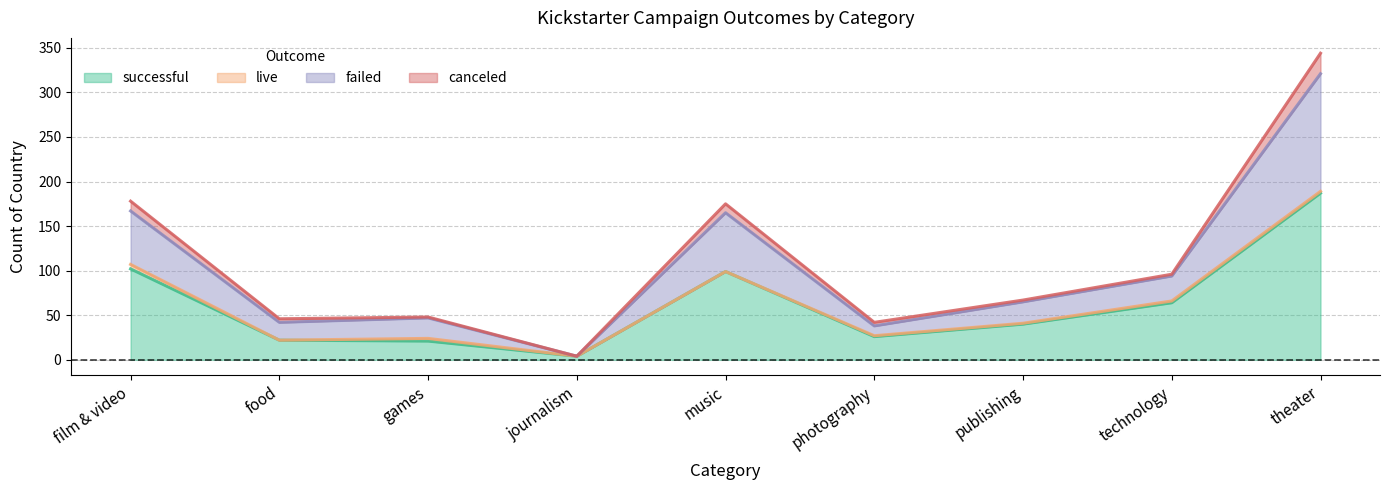

True or false: failed and successful intersect in this chart.

False